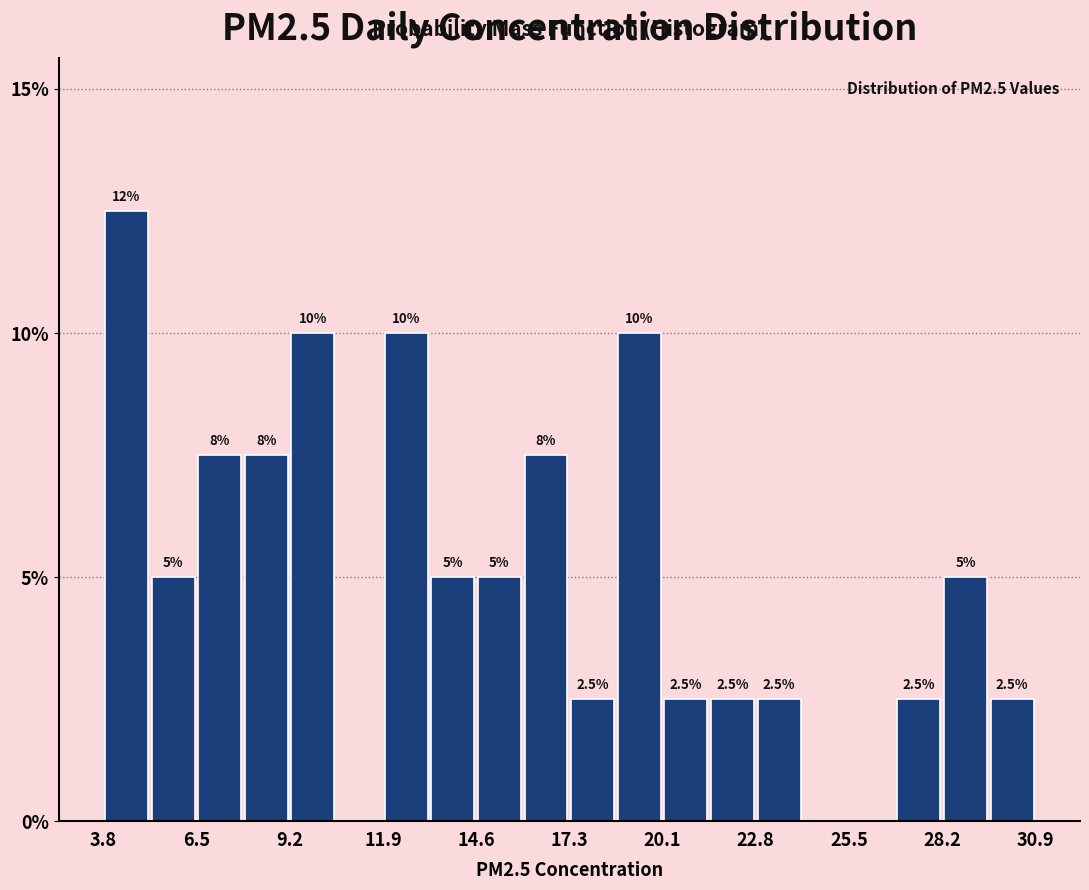

Around what value on the x-axis is the tallest bar? Give the approximate position of its centre, as read against the axis.

4.5